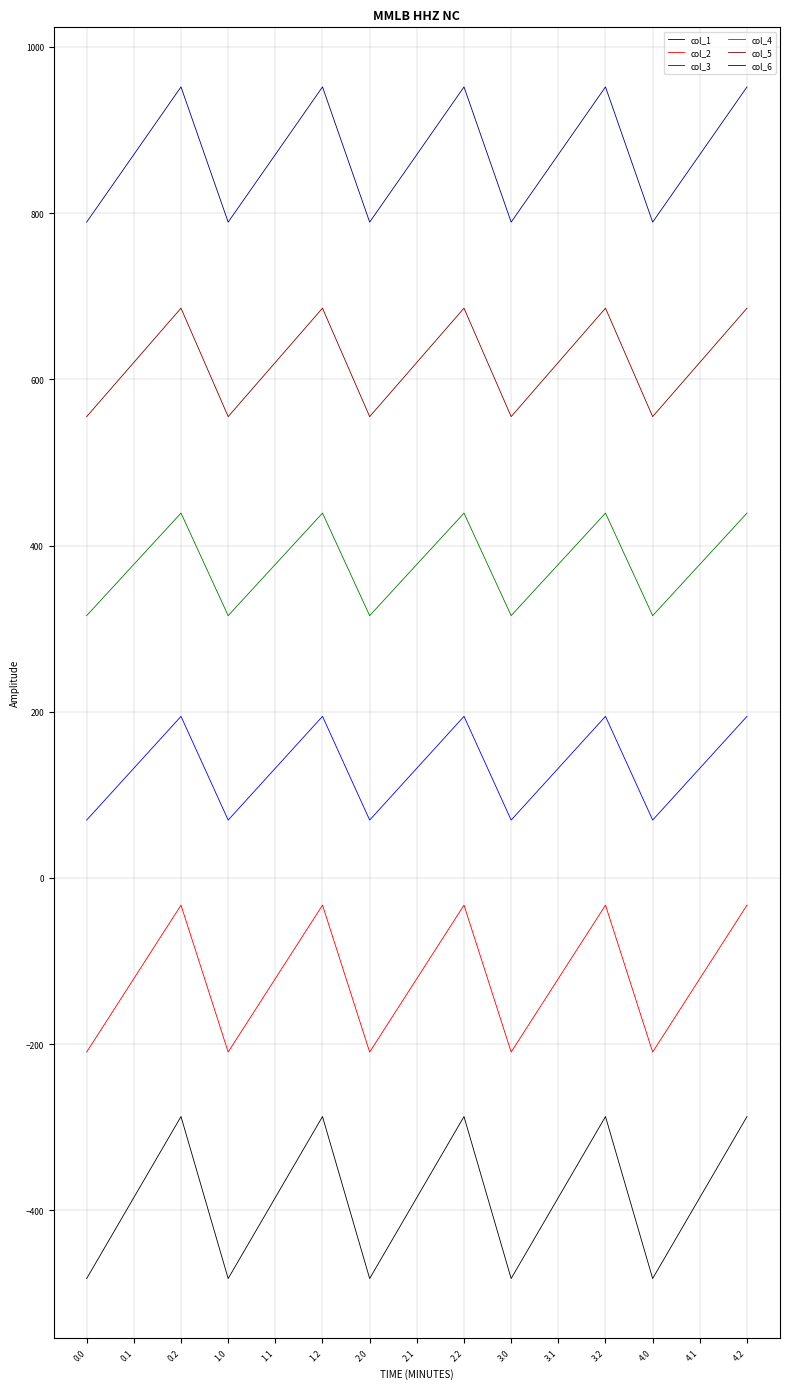

Rank the series by their maximum value, from lowest to highest.

col_1, col_2, col_3, col_4, col_5, col_6